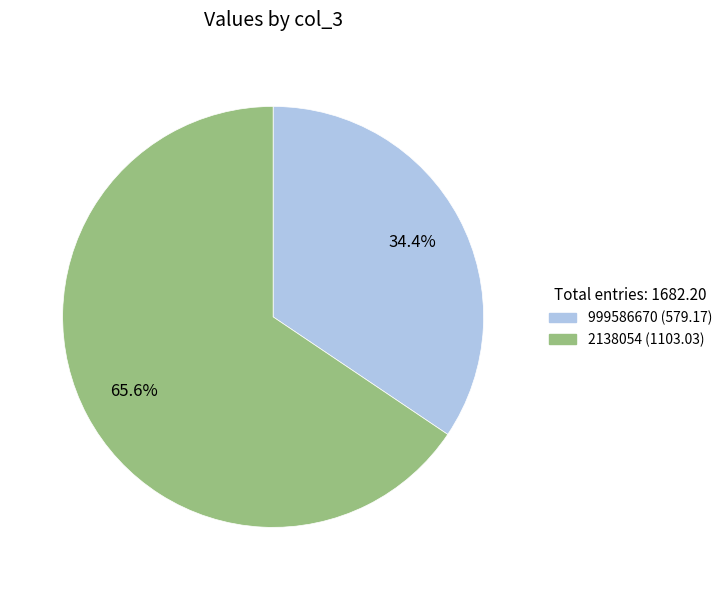

To the nearest percent, what is the average slice percentage?

50%